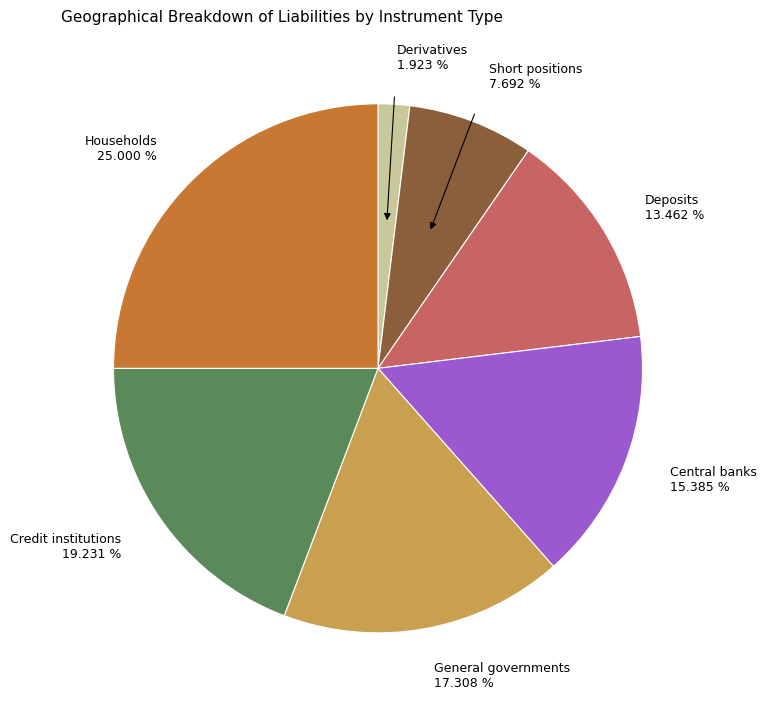

Count the number of slices in the pie.

7